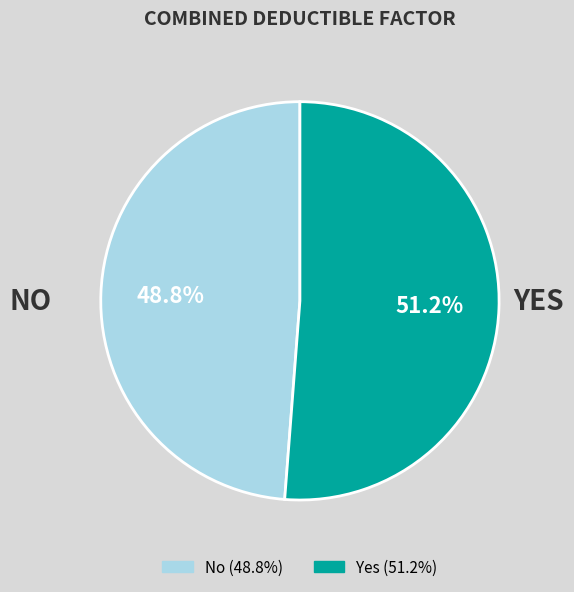

What is the smallest slice in the pie chart?

No